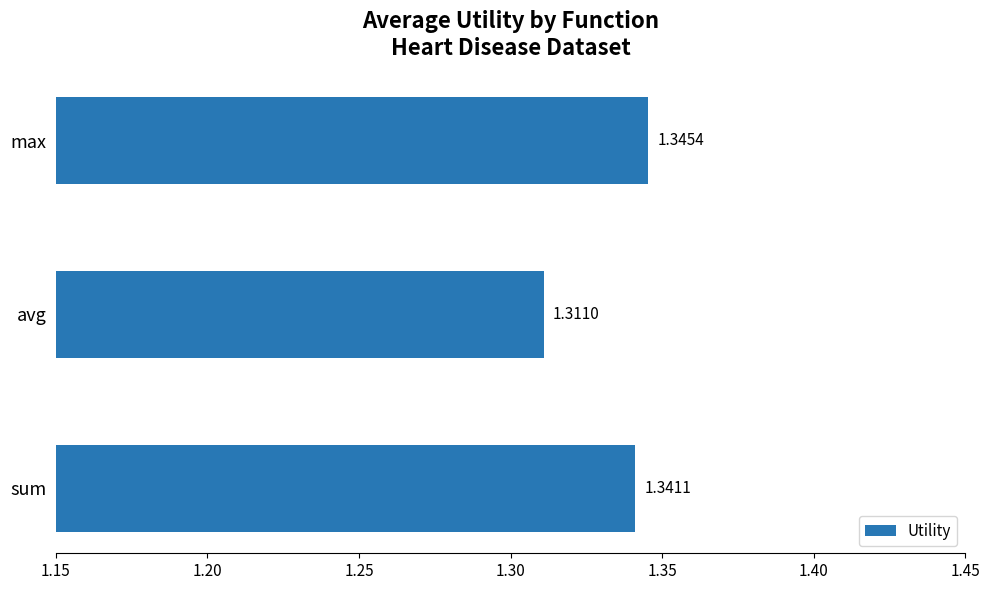

Rank the categories by value from highest to lowest.

max, sum, avg